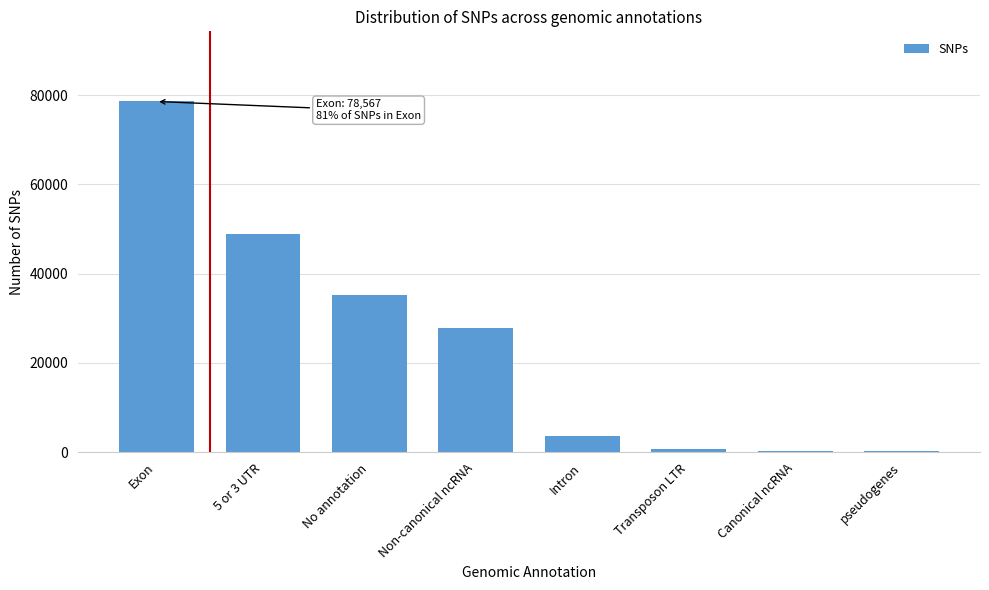

Where is the data nearest to the value 39410?

No annotation